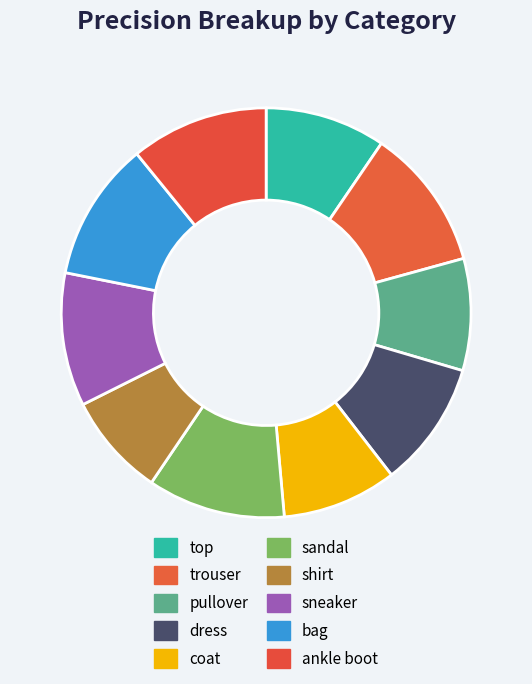

To the nearest percent, what is the combined percentage of bag and coat?

20%